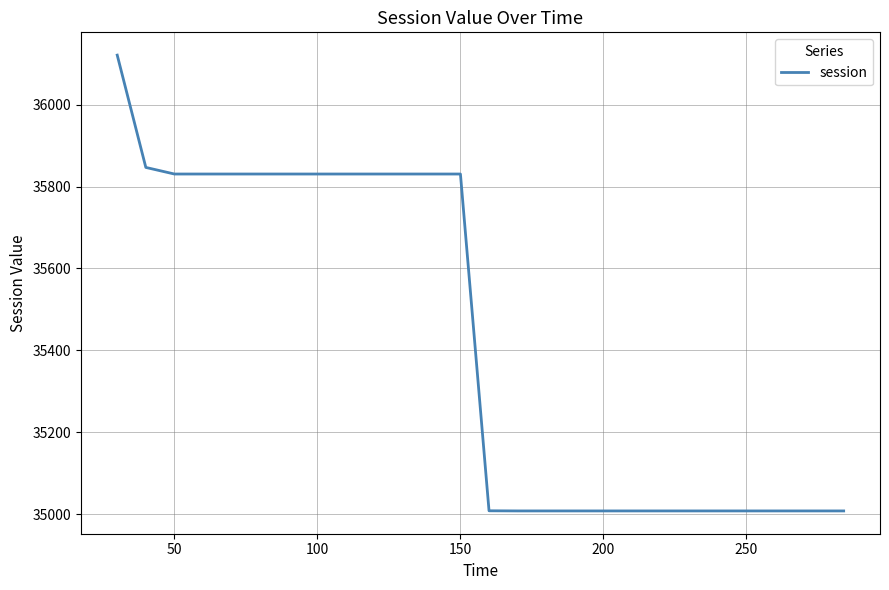

What is the greatest value displayed?

36121.0